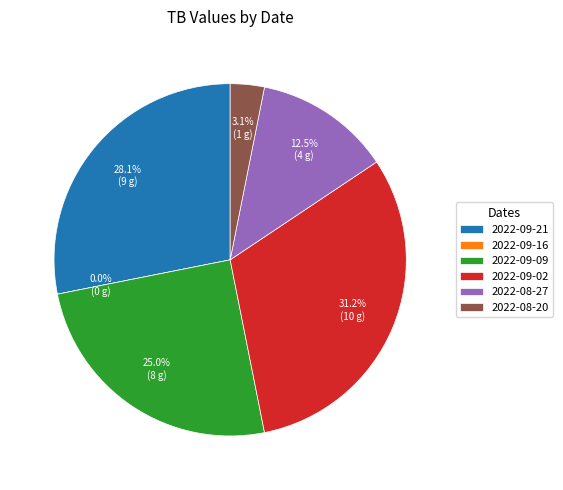

Combined, do 2022-09-02 and 2022-09-16 account for over 50%?

No